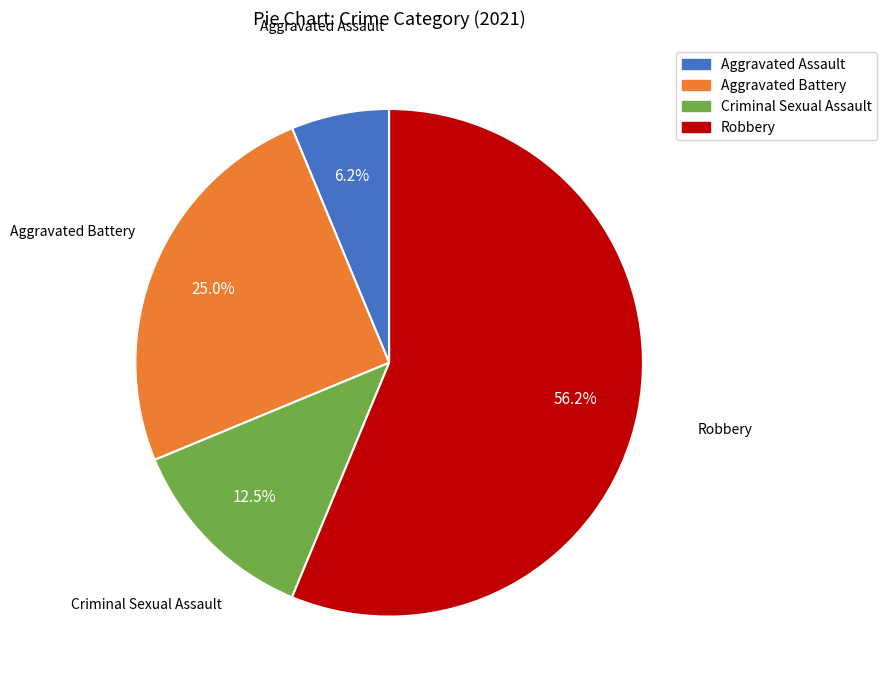

To the nearest percent, what is the difference between the largest and smallest slice percentages?

50%